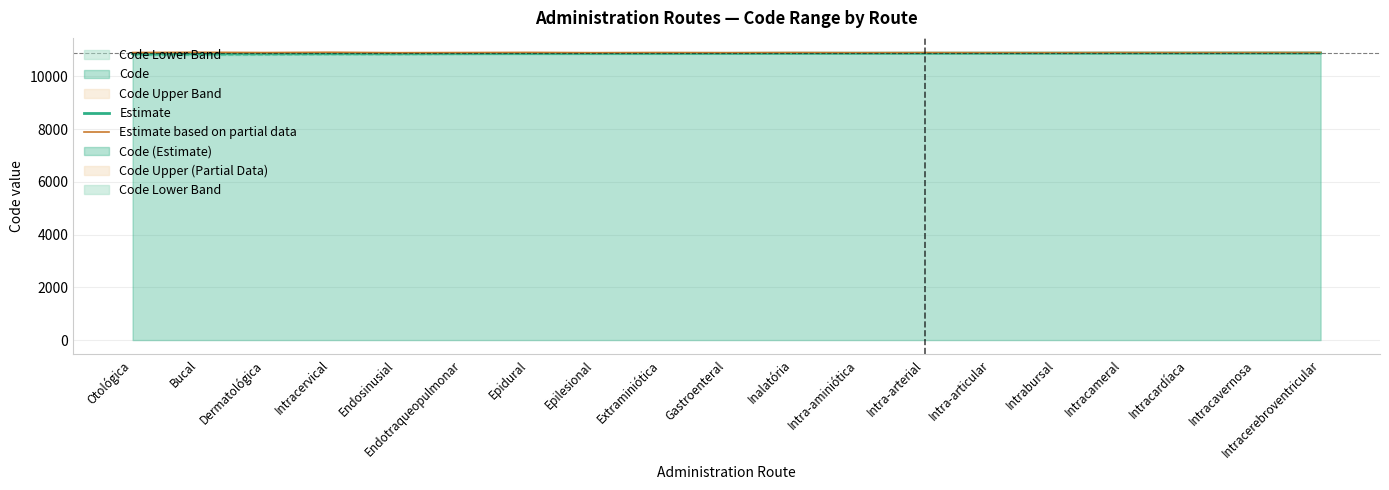

At Epilesional, list the series in order from largest to smallest.

Estimate based on partial data, Estimate